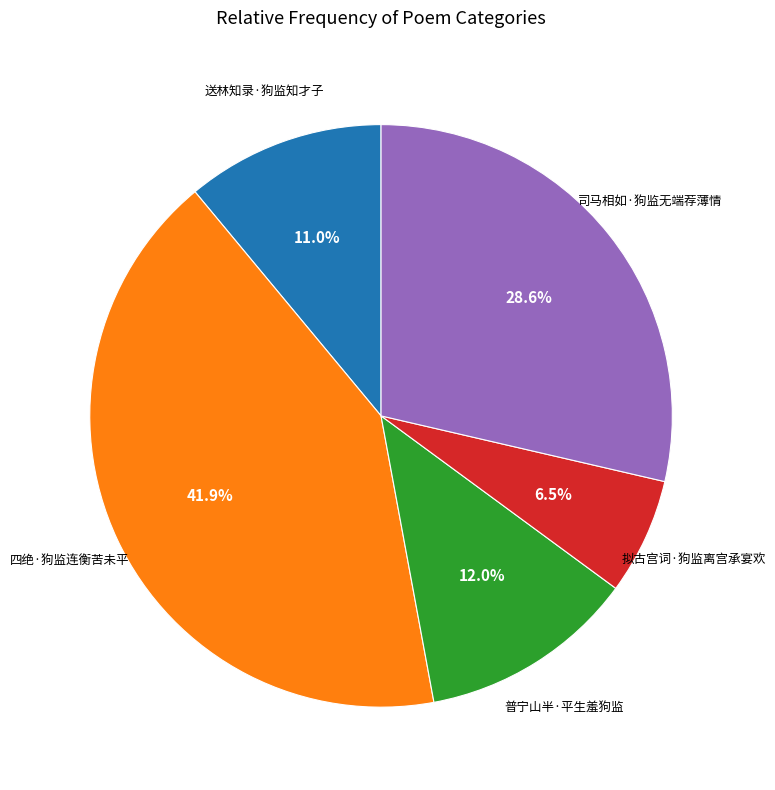

Between 四绝·狗监连衡苦未平 and 司马相如·狗监无端荐薄情, which is larger?

四绝·狗监连衡苦未平